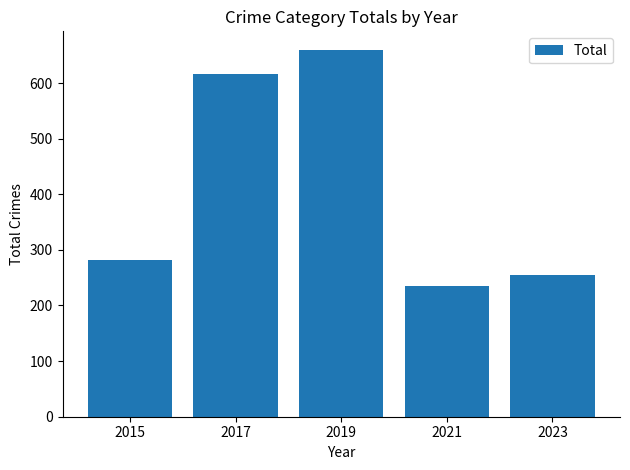

True or false: the data shows 1052 at 2017.

False